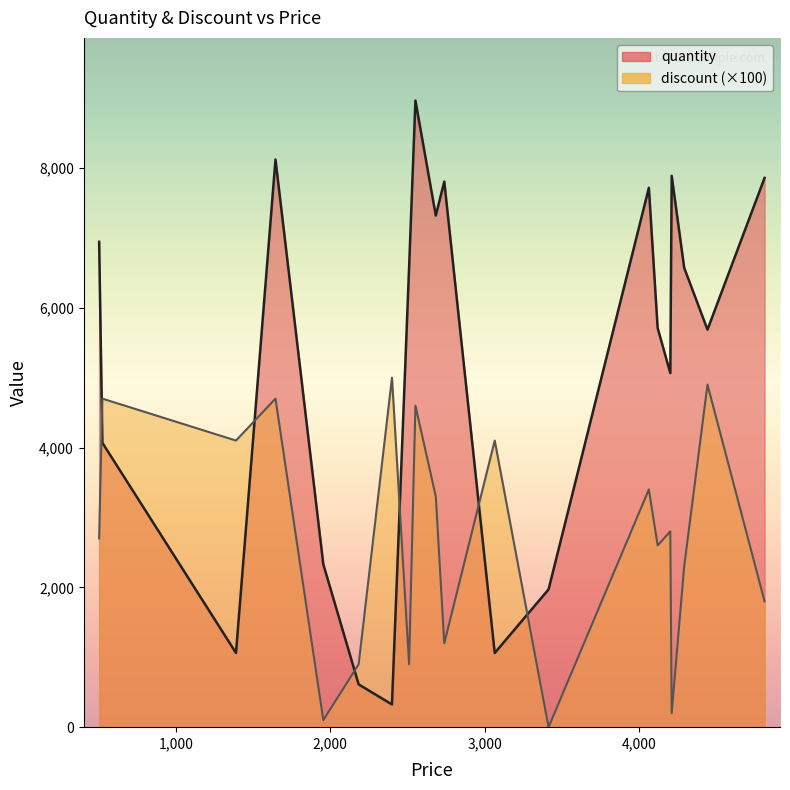

At how many categories does at least one series exceed 4958?

14